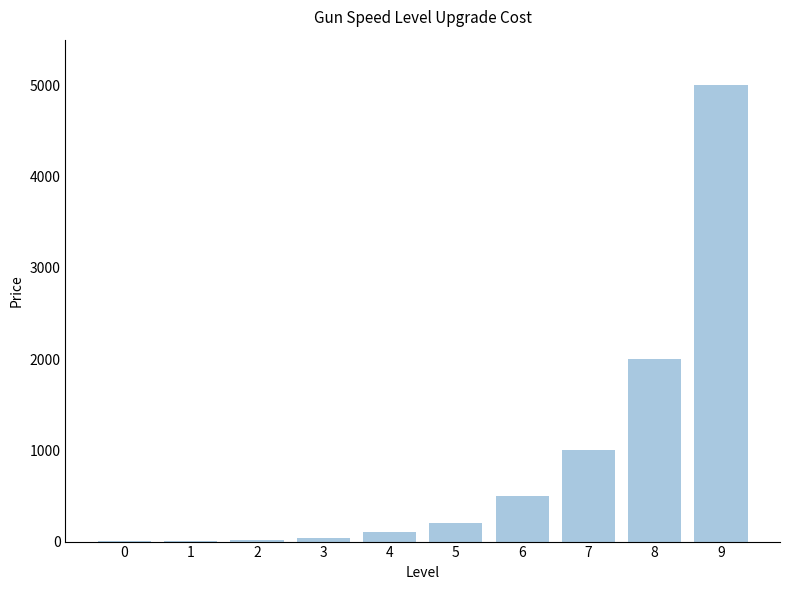

How many distinct data groups are displayed?

1